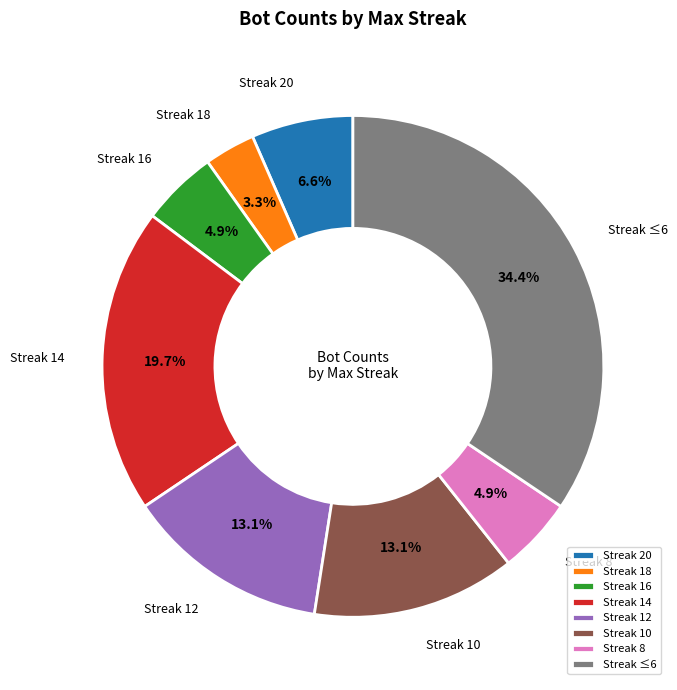

How many segments does this pie chart have?

8